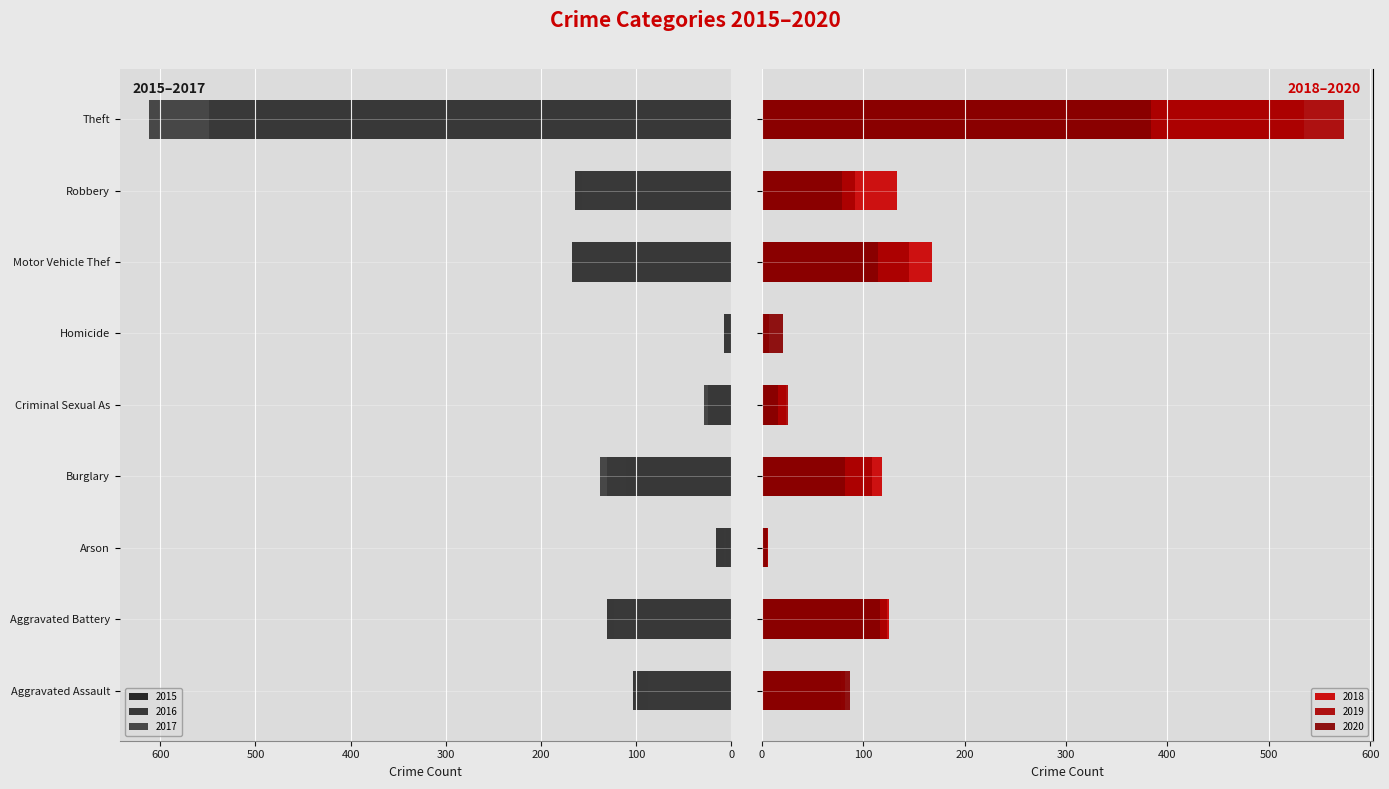

True or false: 2018 has a value of 168 at Motor Vehicle Thef.

True